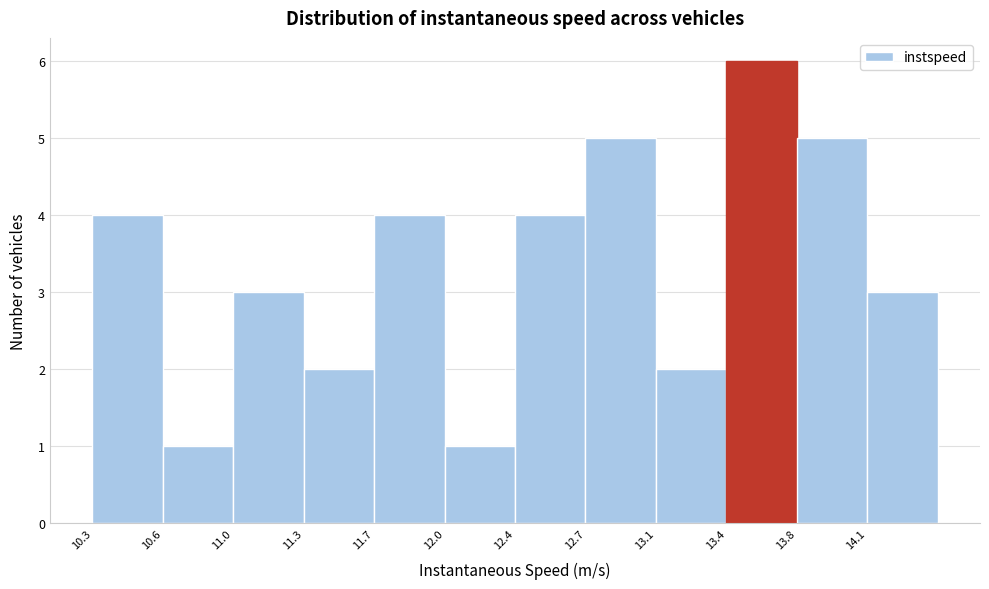

Reading left to right, what are all the values shown in this chart?

4	1	3	2	4	1	4	5	2	6	5	3